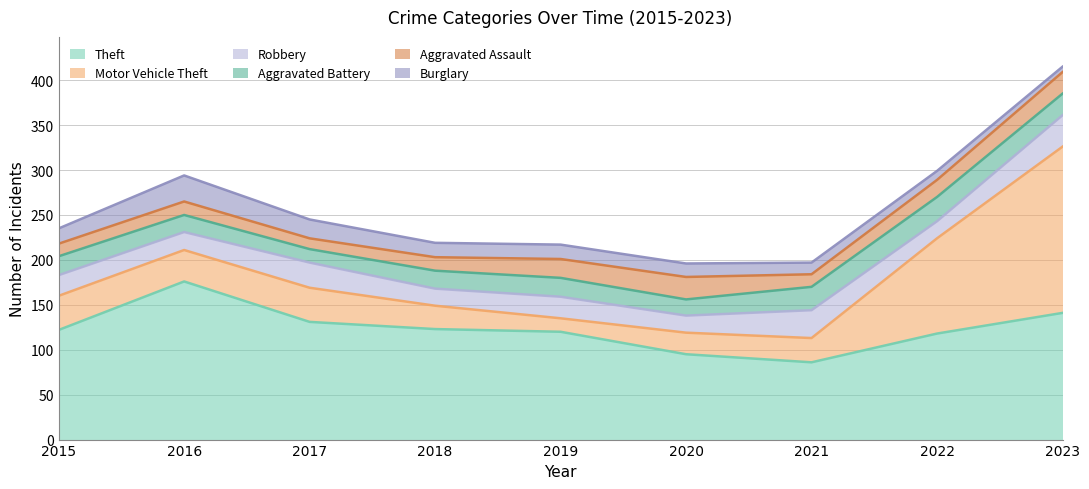

Rank the categories by Motor Vehicle Theft value from highest to lowest.

2023, 2022, 2015, 2017, 2016, 2021, 2018, 2020, 2019